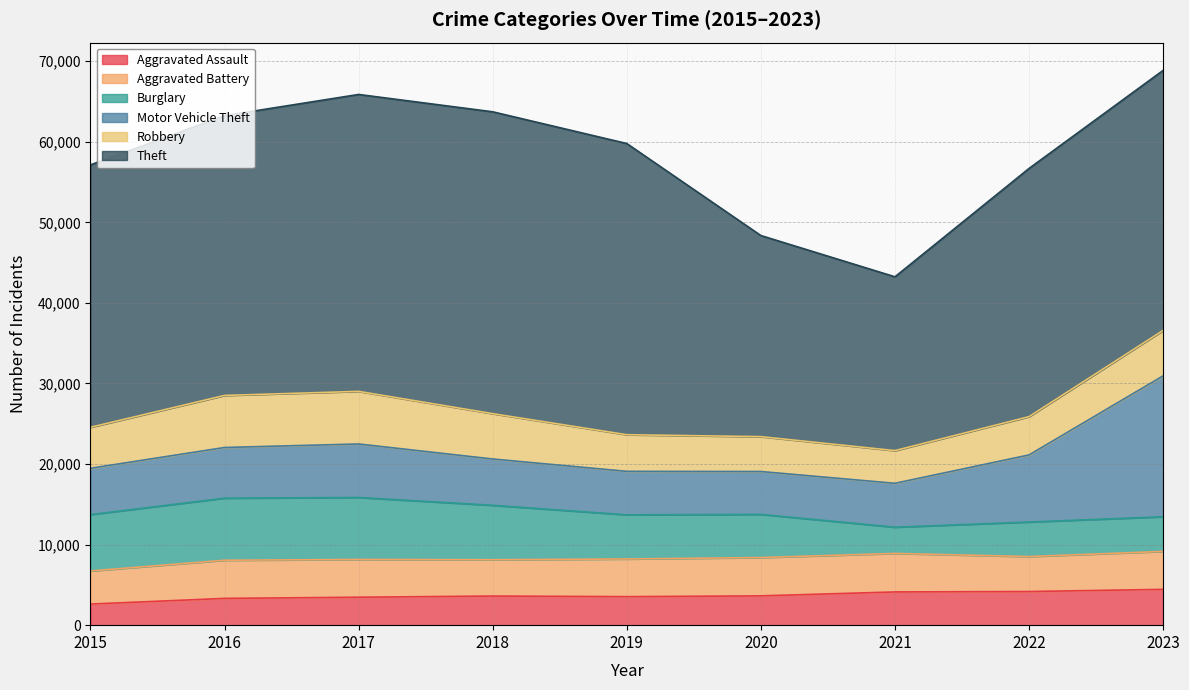

Does the chart have visible grid lines?

Yes